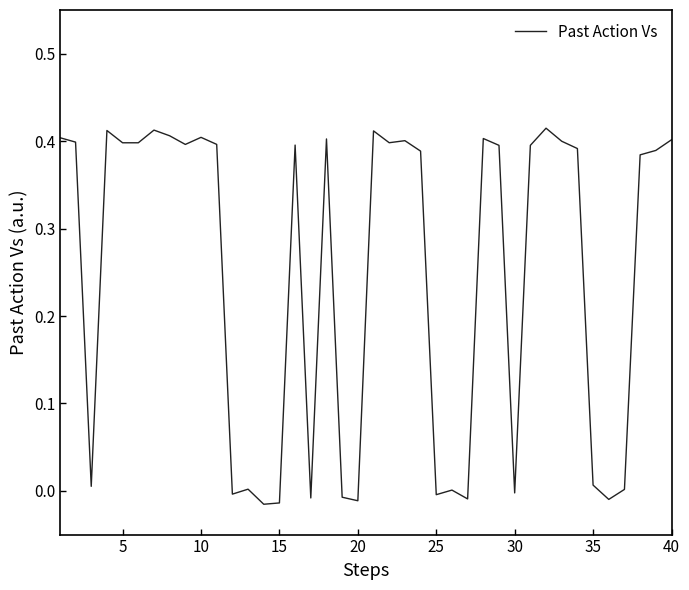

Count the number of categories in the chart.

40